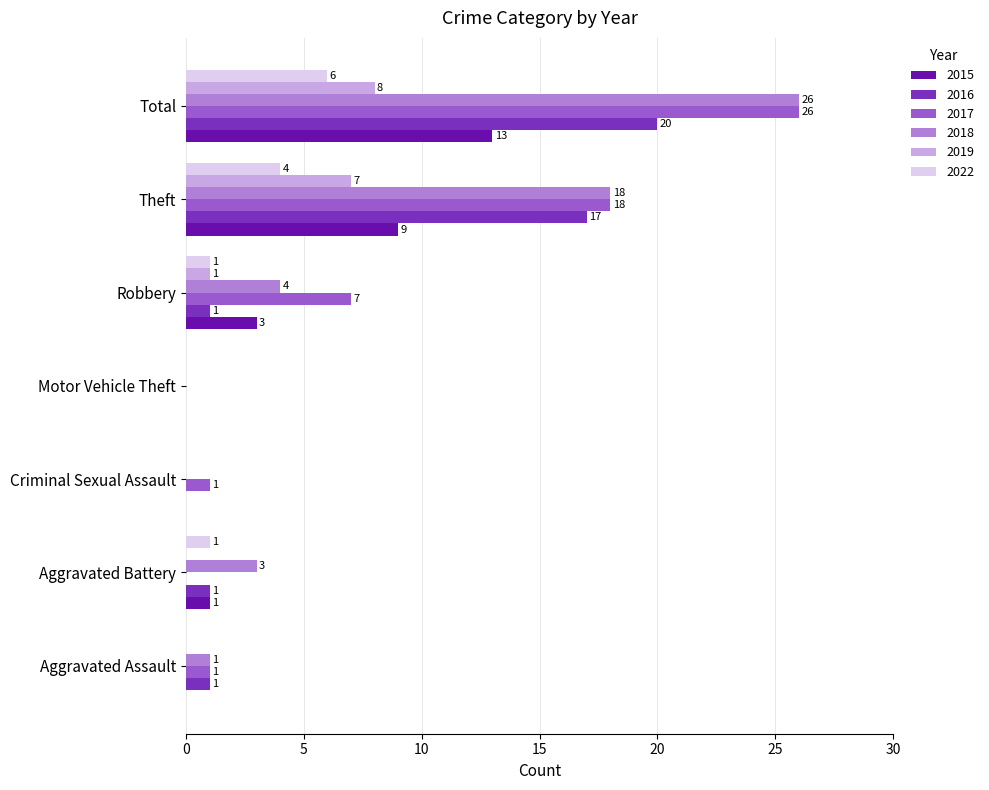

Between Aggravated Assault and Aggravated Battery, which series saw the biggest shift?

2018